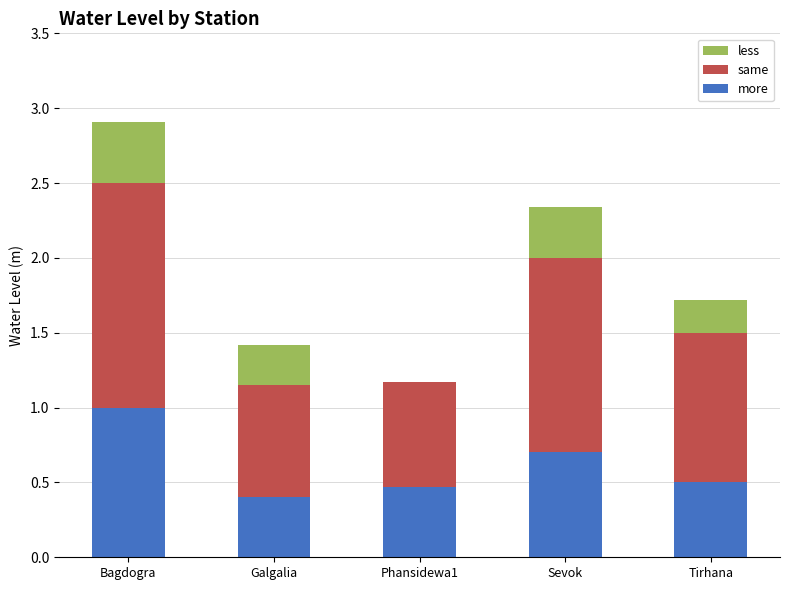

At which label is more closest to 0?

Galgalia